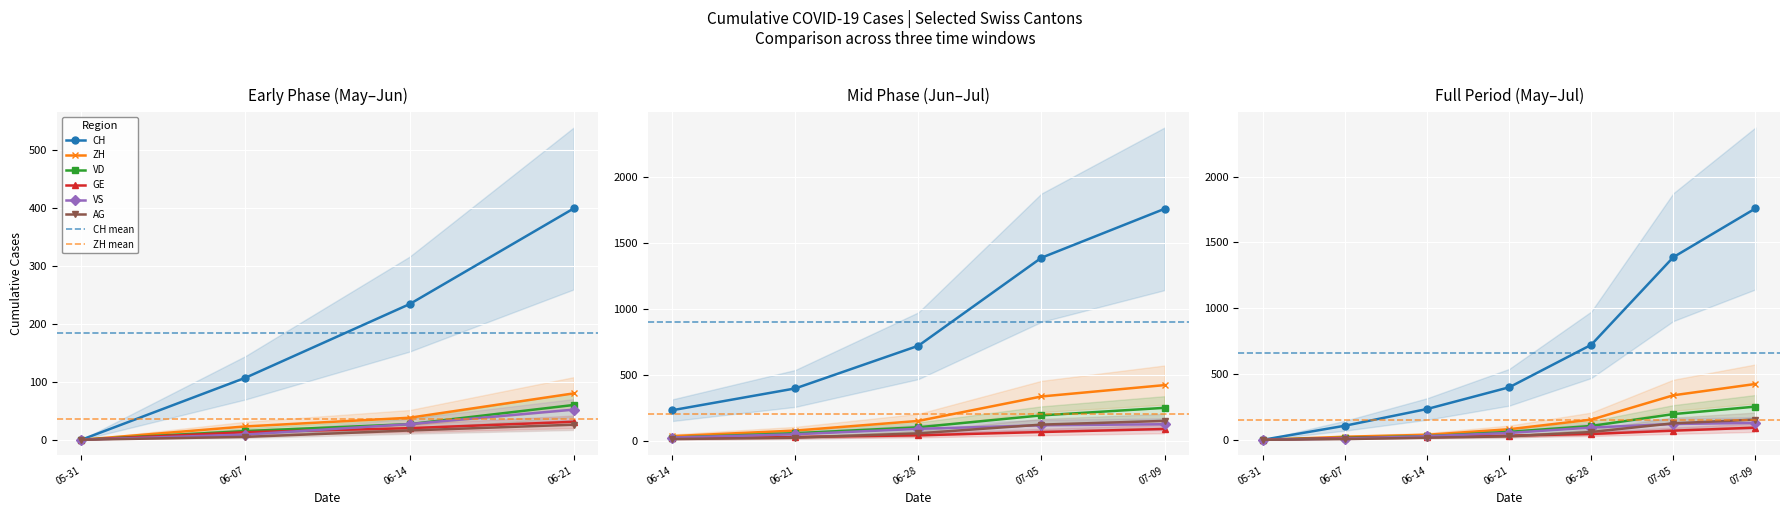

Is it true that VD equals 77 at 05-31?

False